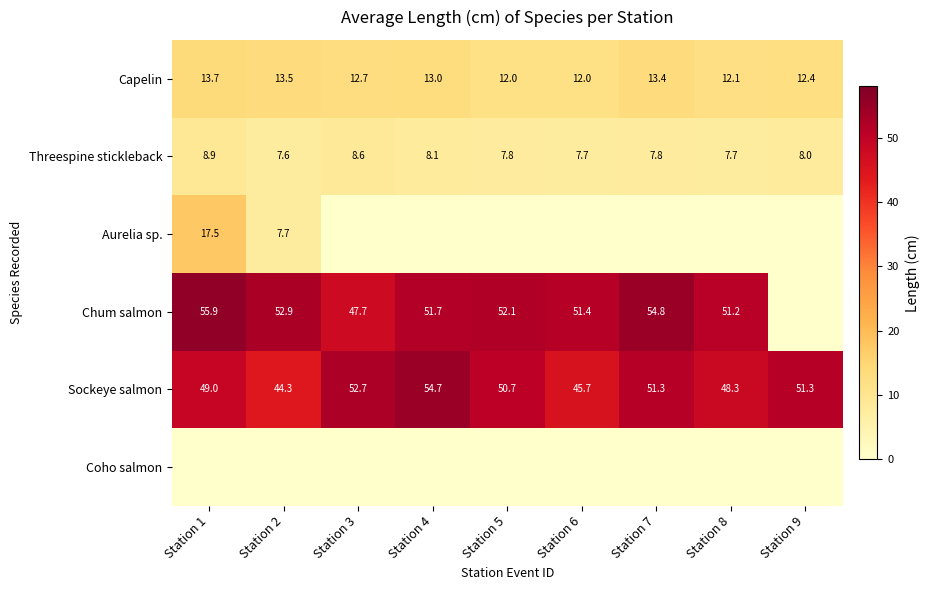

Where is Sockeye salmon nearest to the value 49?

Station 1